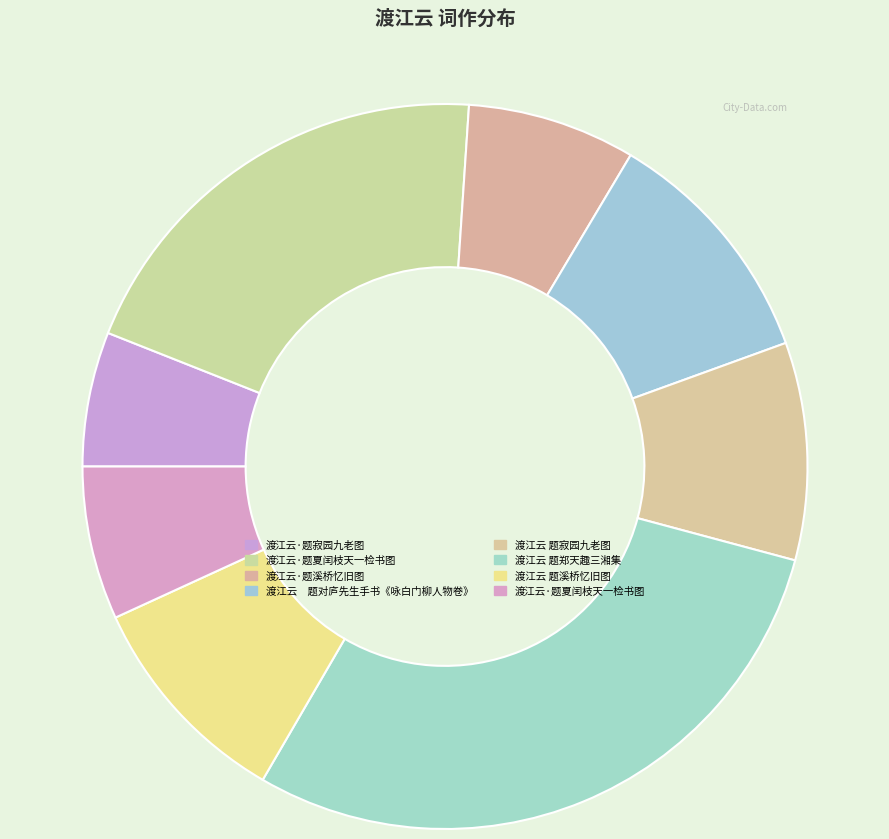

Which slice is the largest?

渡江云 题郑天趣三湘集